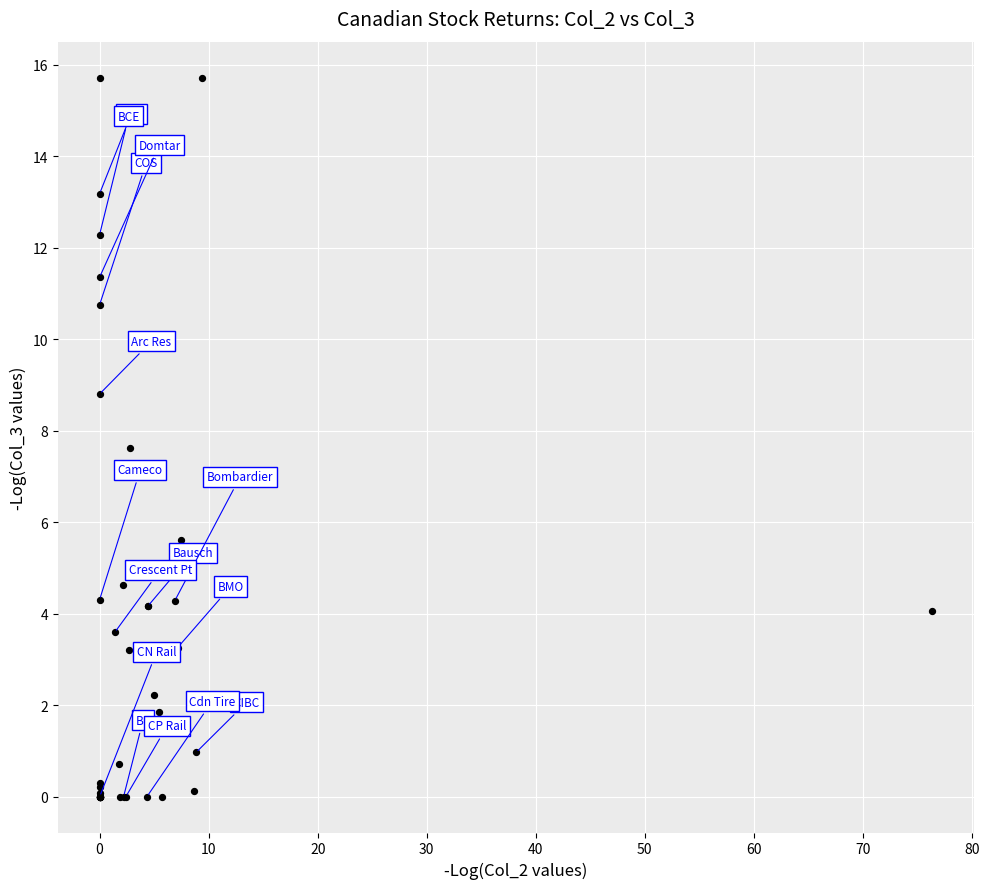

What Y value in the scatter plot is closest to 7?

7.6